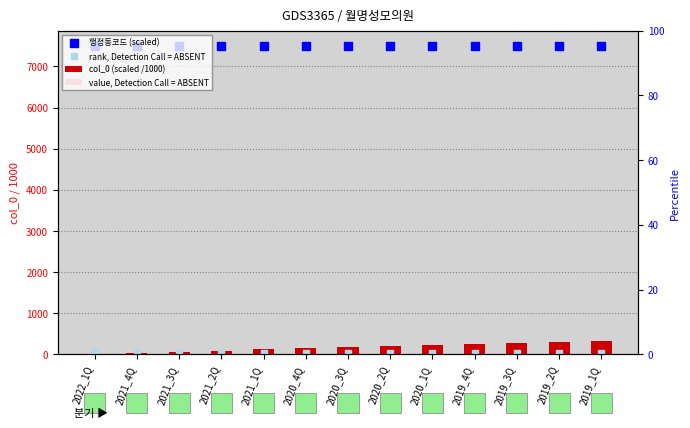

What are all the series names shown in the legend?

col_0 (scaled /1000), value, Detection Call = ABSENT, 행정동코드 (scaled), rank, Detection Call = ABSENT